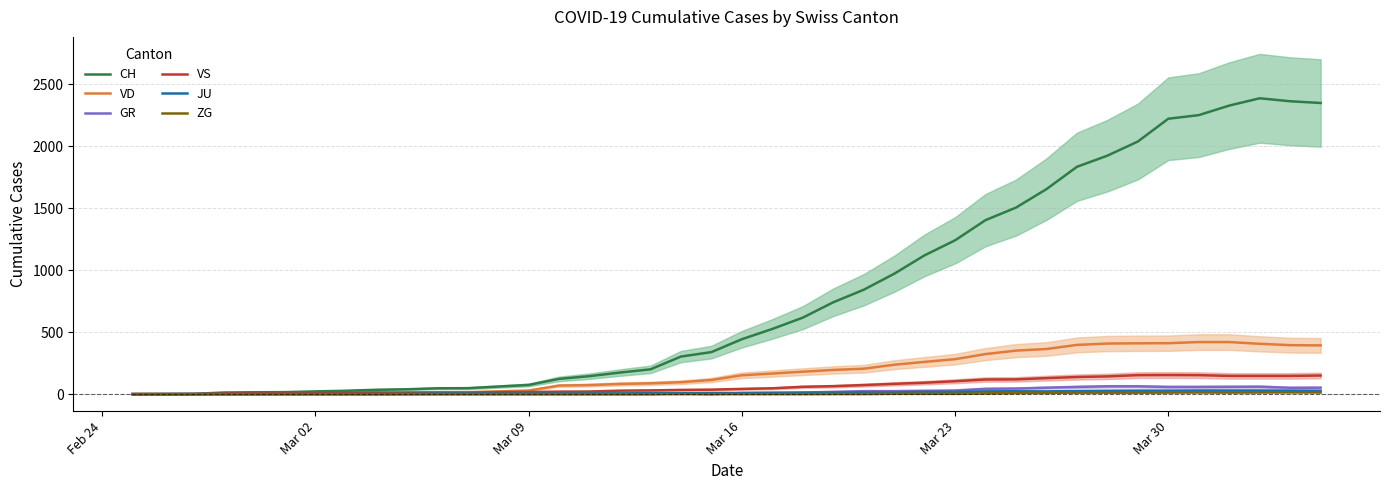

Does the chart have visible grid lines?

Yes